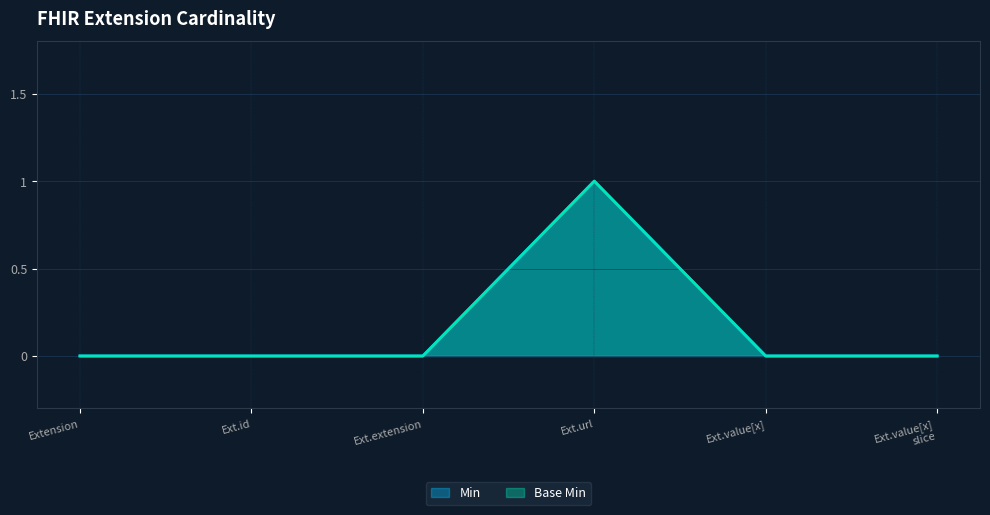

In Base Min, how many points are higher than both neighbors (excluding endpoints)?

1